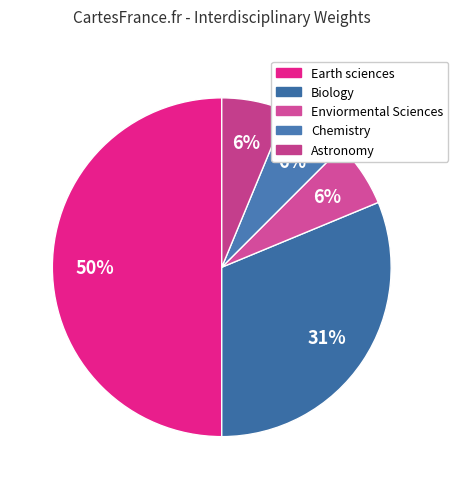

To the nearest percent, what percentage of the pie is Chemistry?

6%